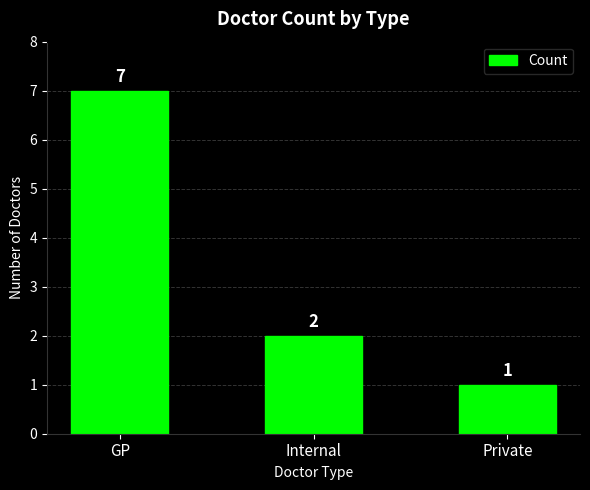

Read the value at Internal.

2